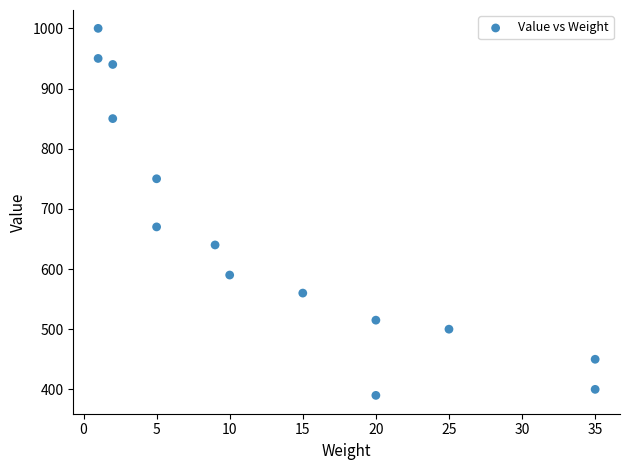

What is the range of Y values (max minus min)?

610